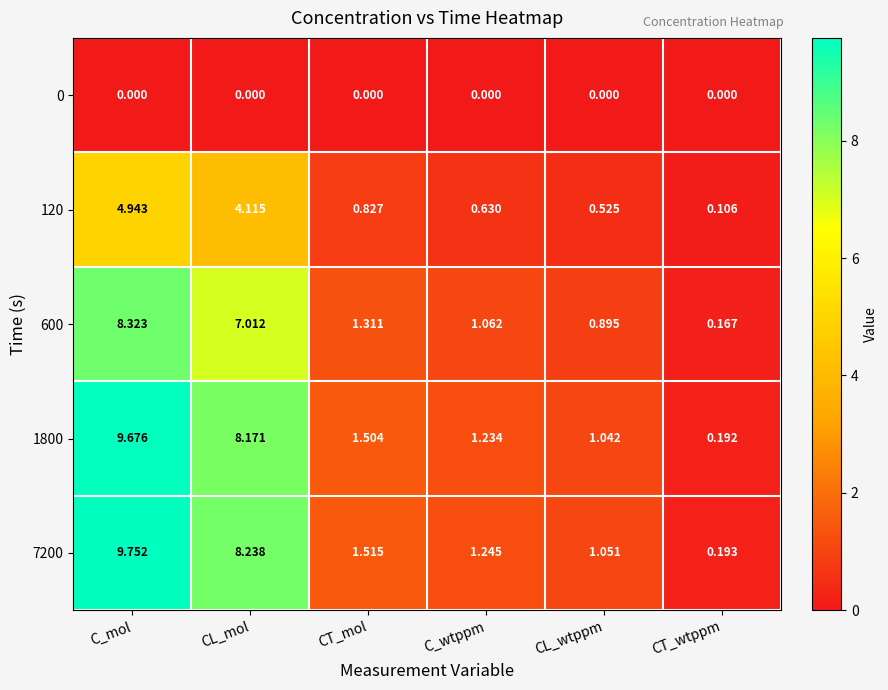

Rank the categories by 600 value from highest to lowest.

C_mol, CL_mol, CT_mol, C_wtppm, CL_wtppm, CT_wtppm